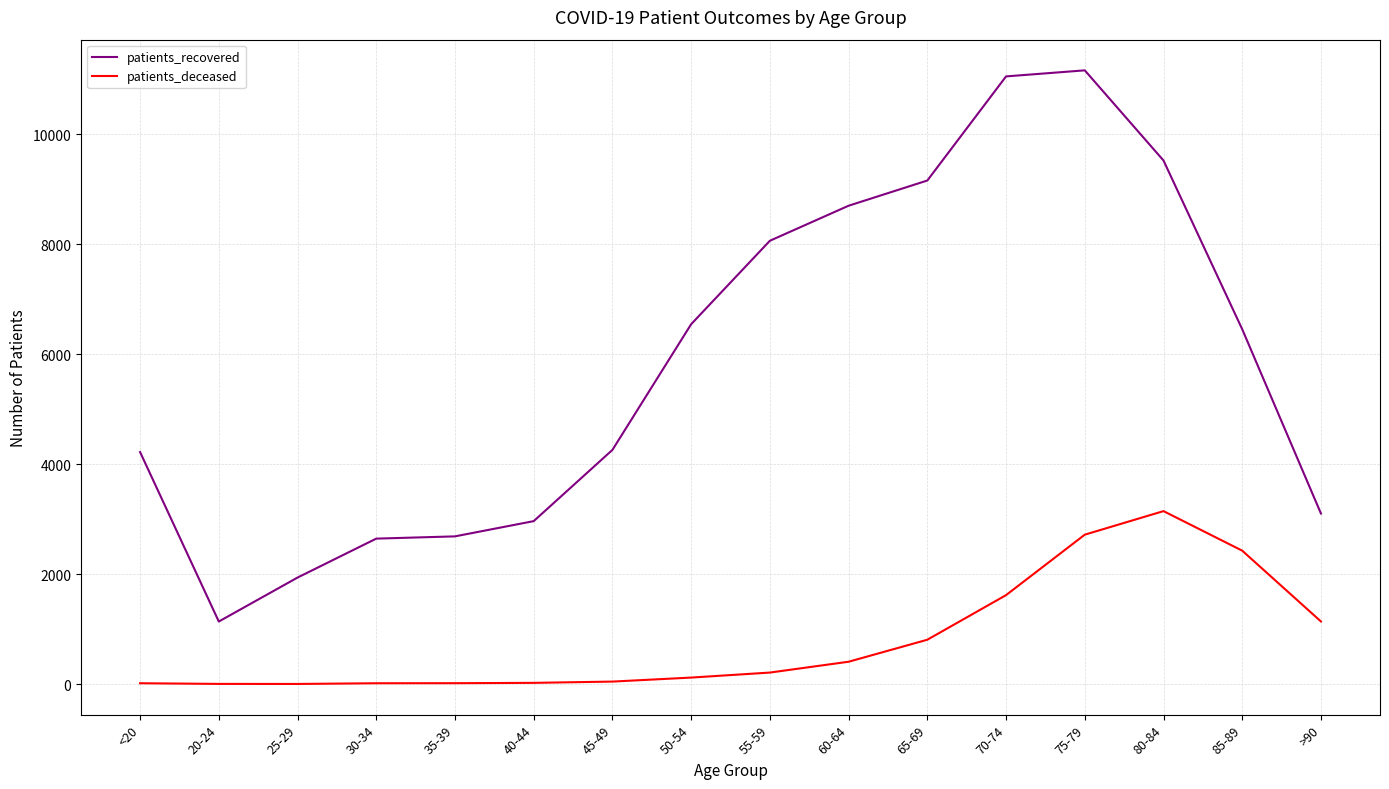

At which category is the sum across all series the highest?

75-79